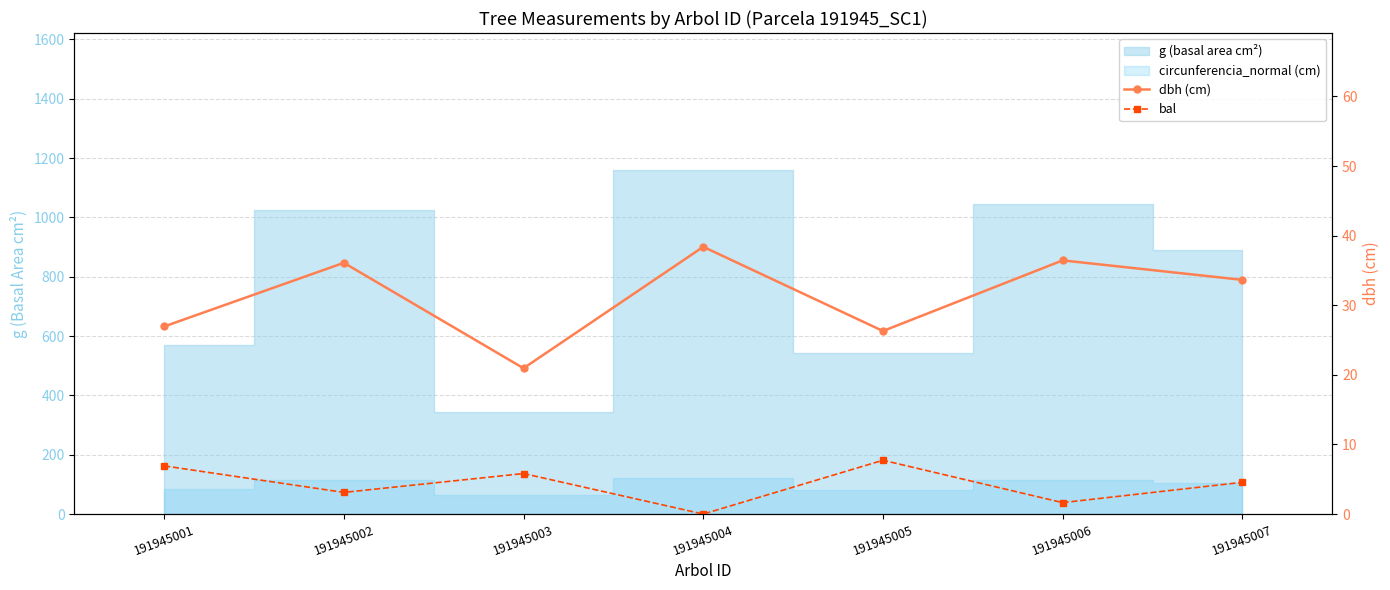

The value of bal at 191945002 is 3.1. True or false?

True